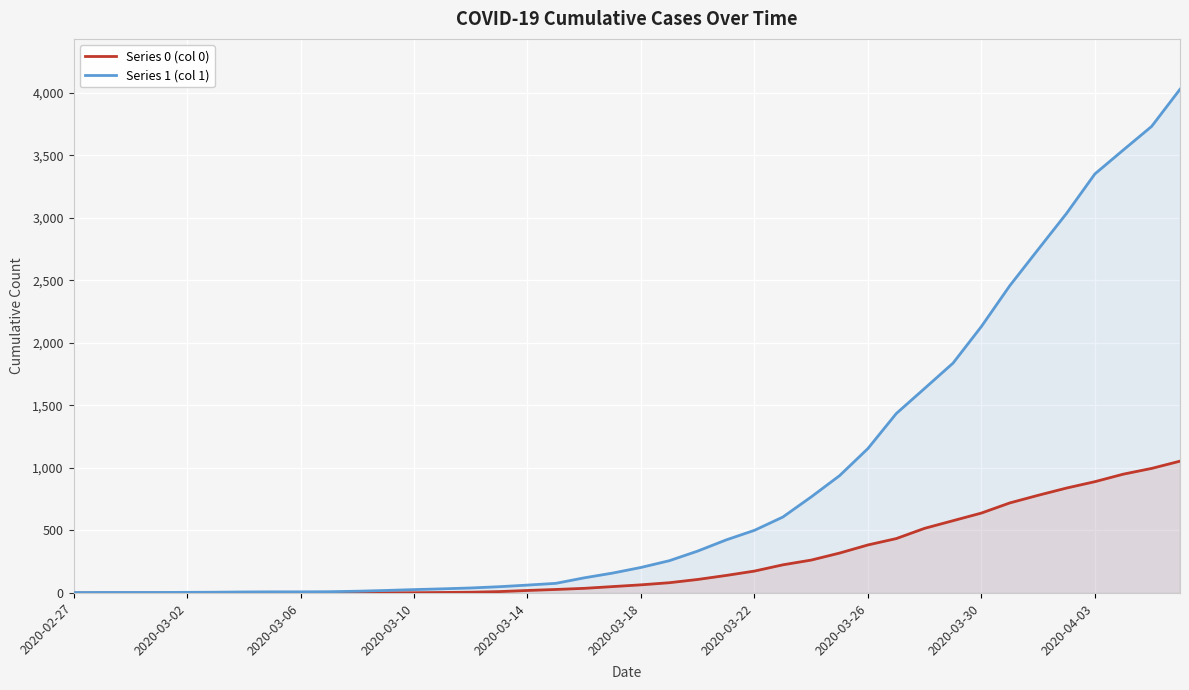

At how many categories does at least one series exceed 1850?

8